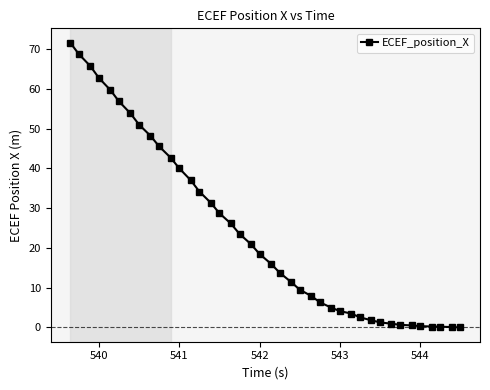

What is the difference between the maximum and minimum values?

71.6